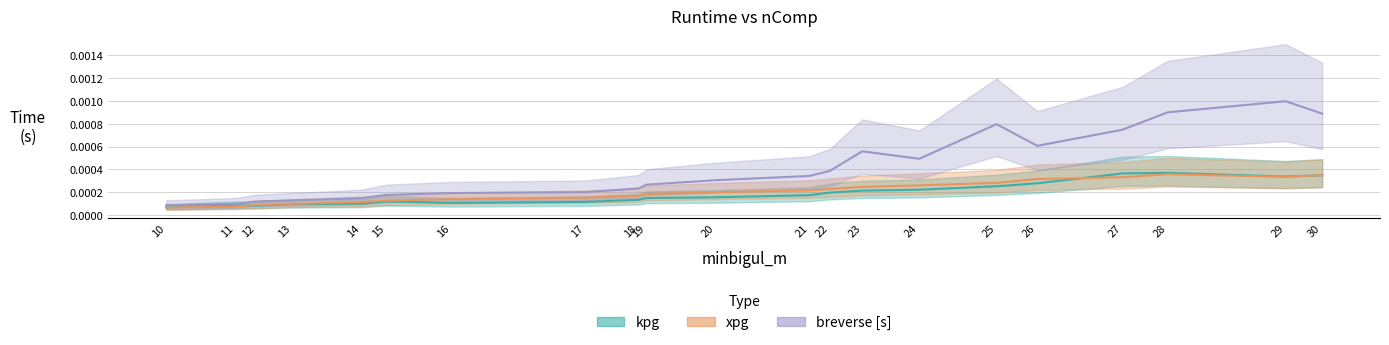

True or false: breverse and kpg cross at least once.

False